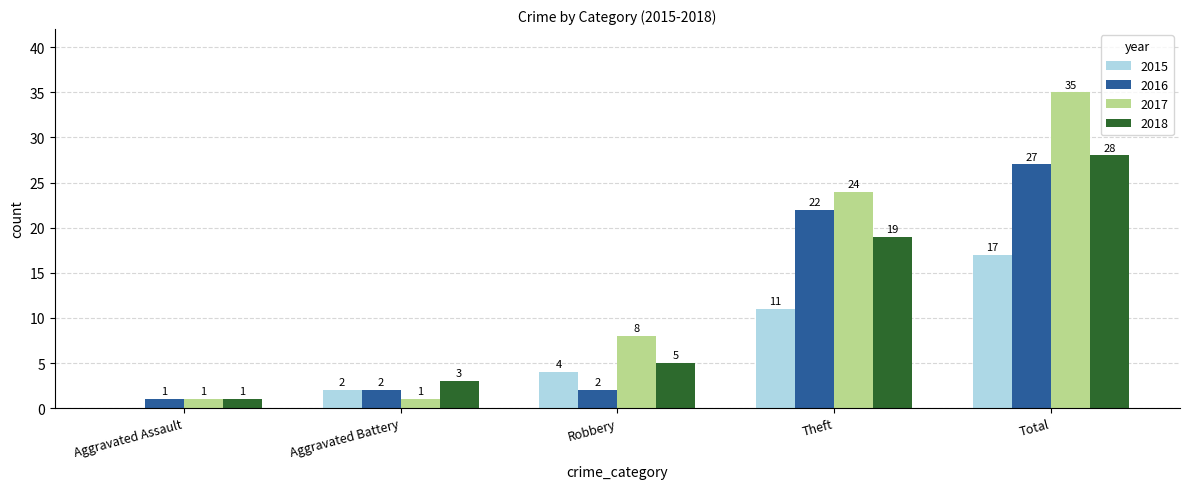

What is the total value across all series at Aggravated Battery?

8